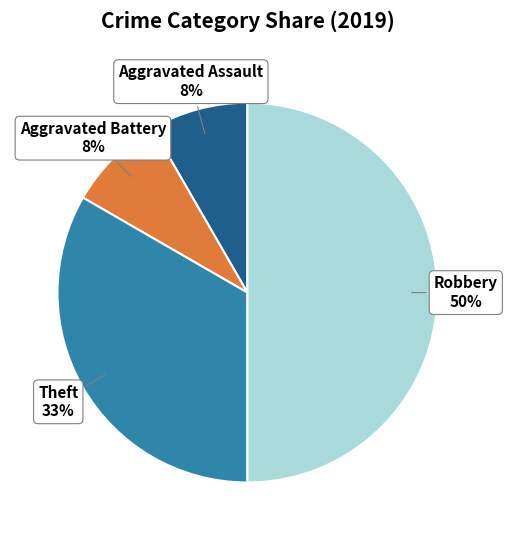

To the nearest percent, what portion does Aggravated Battery represent?

8%